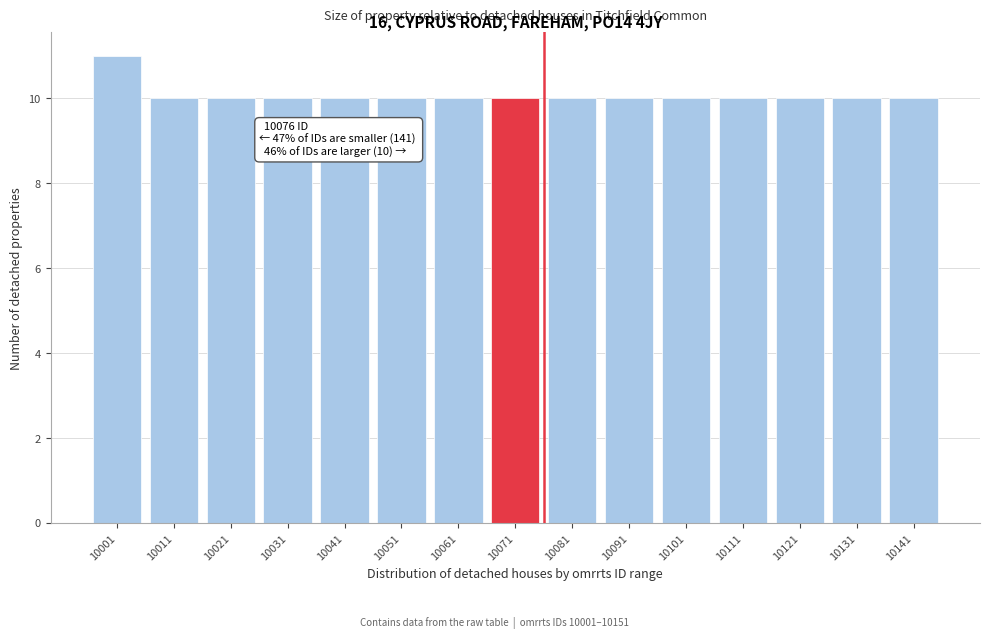

Reading right to left, what are all the values shown in this chart?

10	10	10	10	10	10	10	10	10	10	10	10	10	10	11